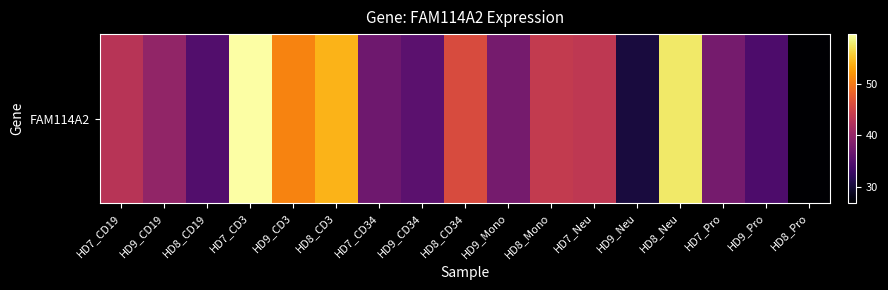

The value at HD7_Pro is 37.5. True or false?

True